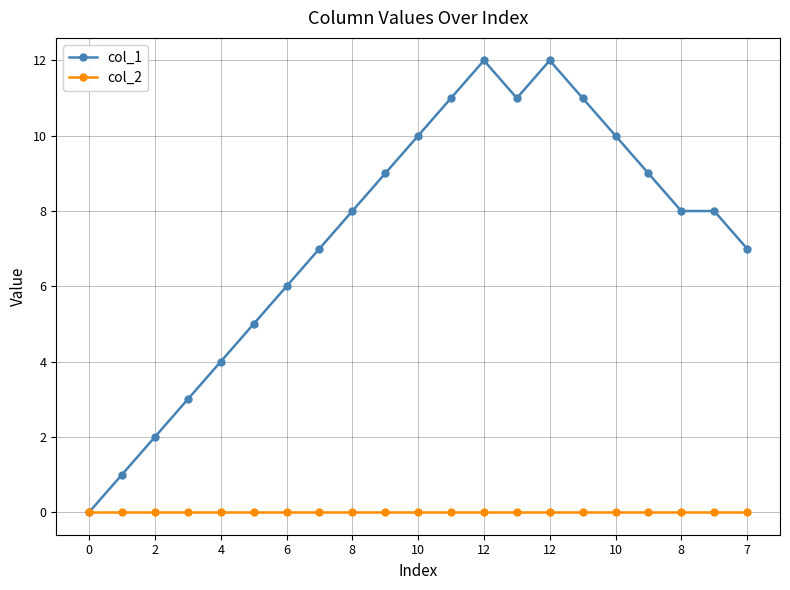

Which series has the largest range (max minus min)?

col_1